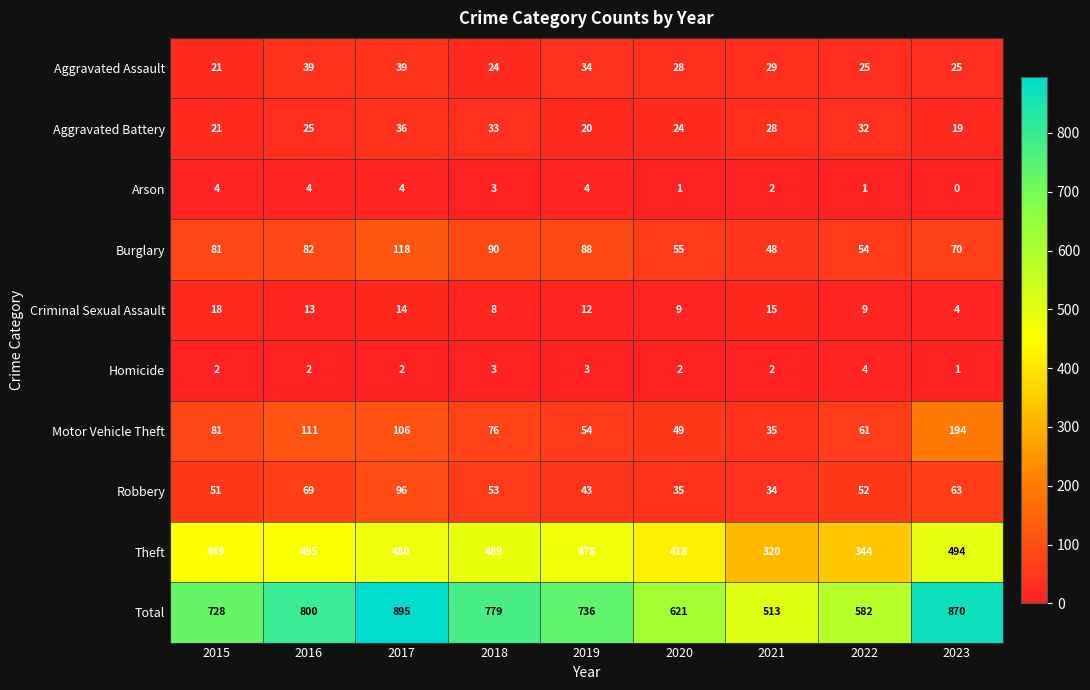

How many categories are shown in the chart?

9